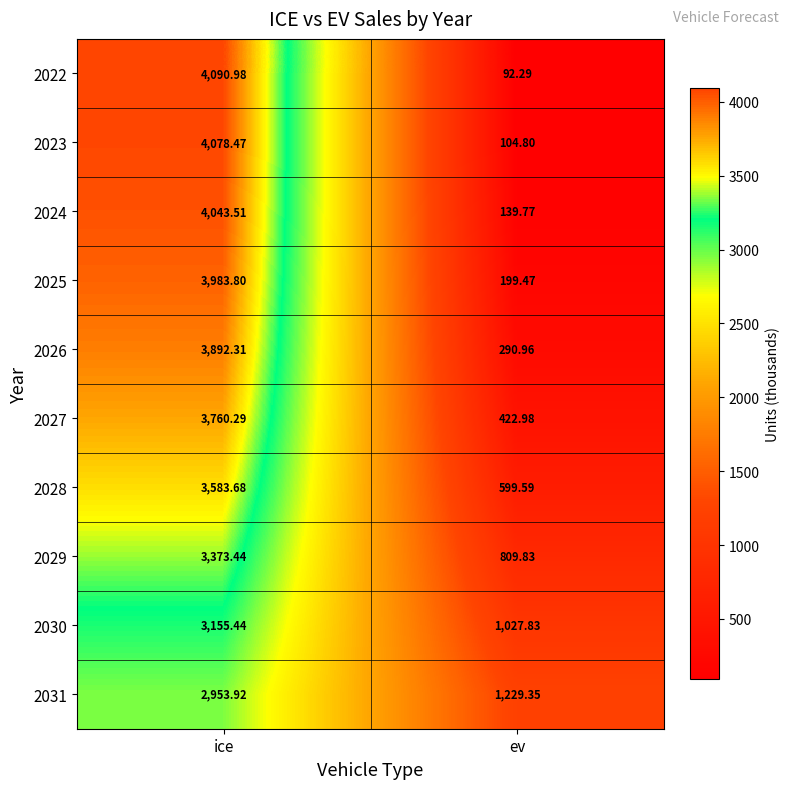

At which category is the sum across all series the highest?

ice